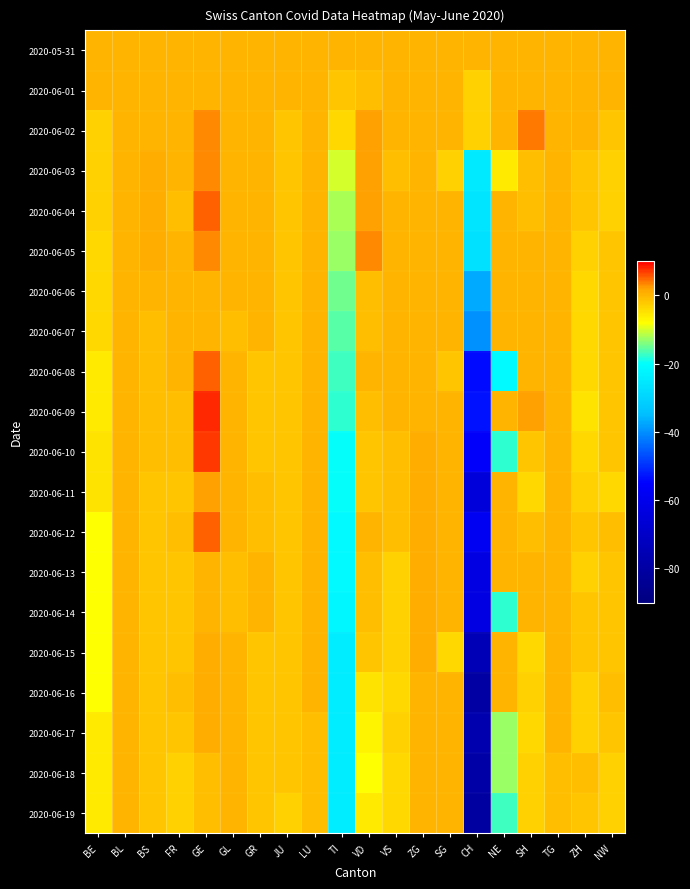

Which series has the largest total across all categories?

2020-05-31